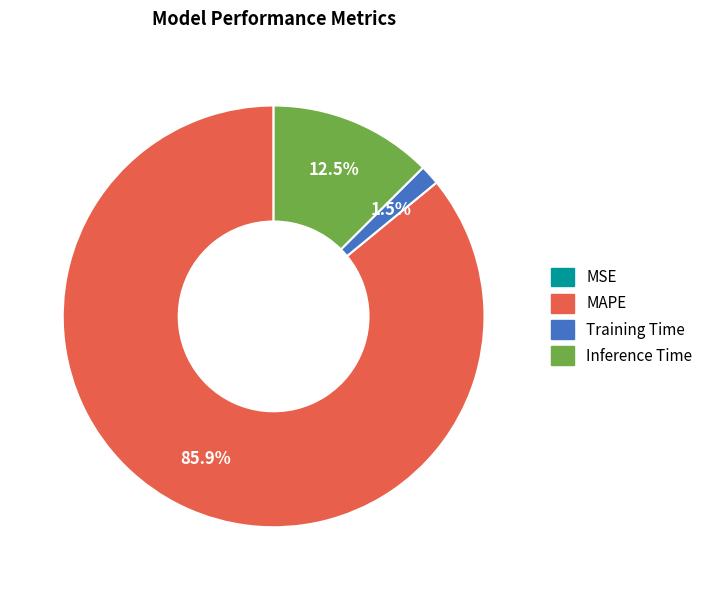

Is there a majority slice in this chart?

Yes